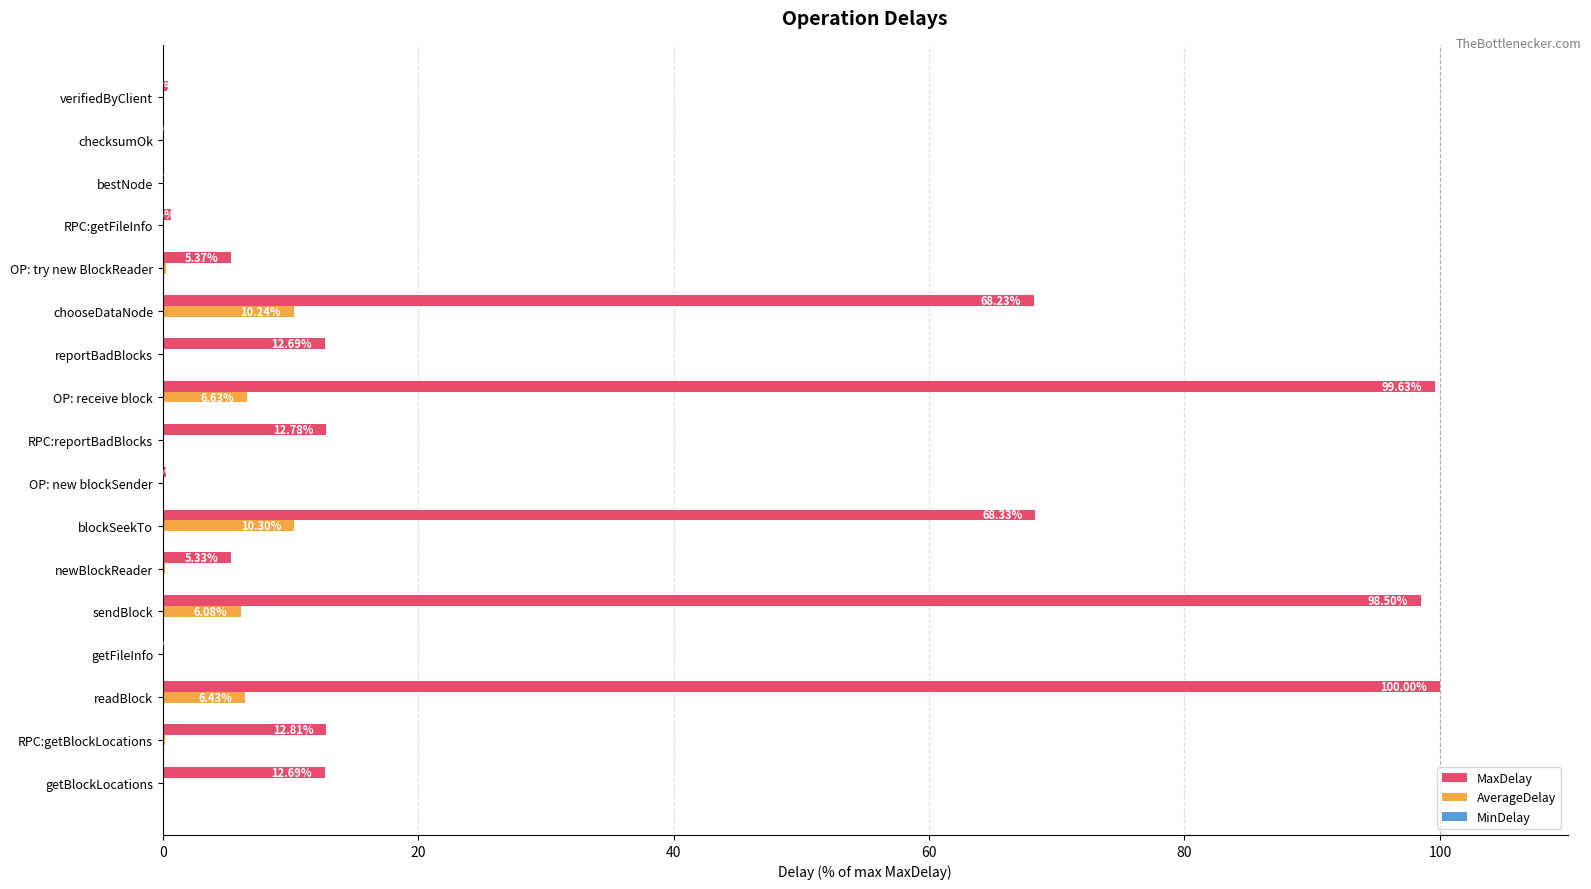

Between OP: receive block and RPC:getFileInfo, which series saw the biggest shift?

MaxDelay